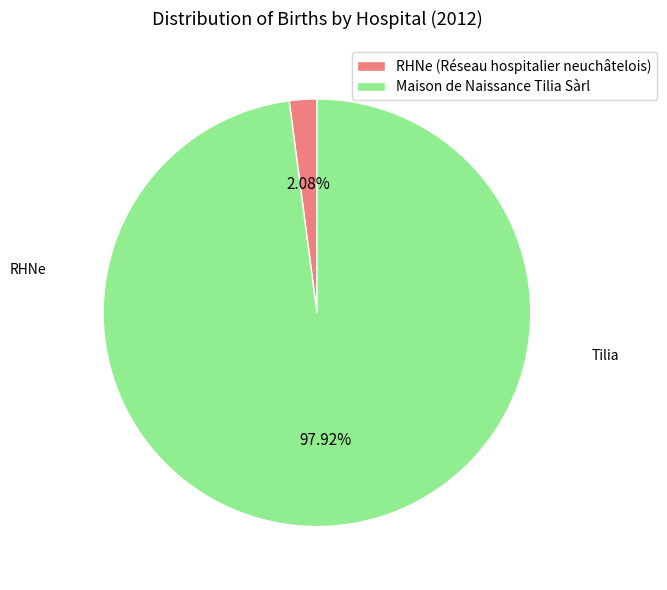

What percentage is NOT represented by Maison de Naissance Tilia Sàrl?

2.1%